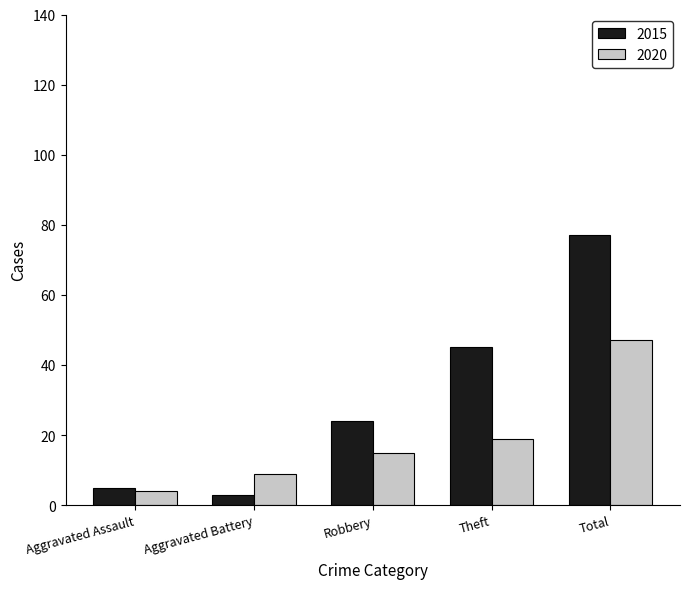

At which category is the sum across all series the highest?

Total